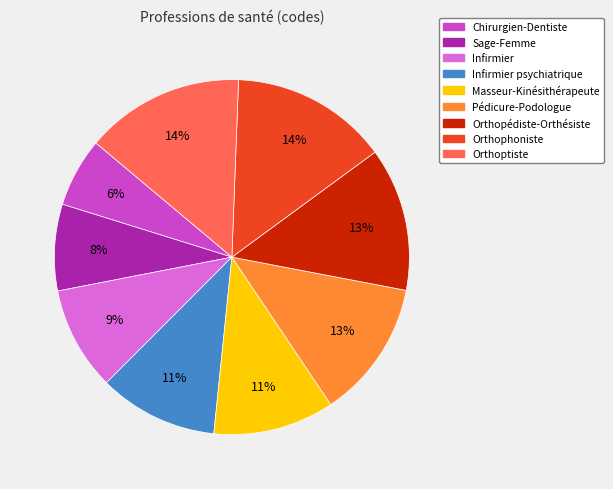

To the nearest percent, what is the difference between the largest and smallest slice percentages?

8%